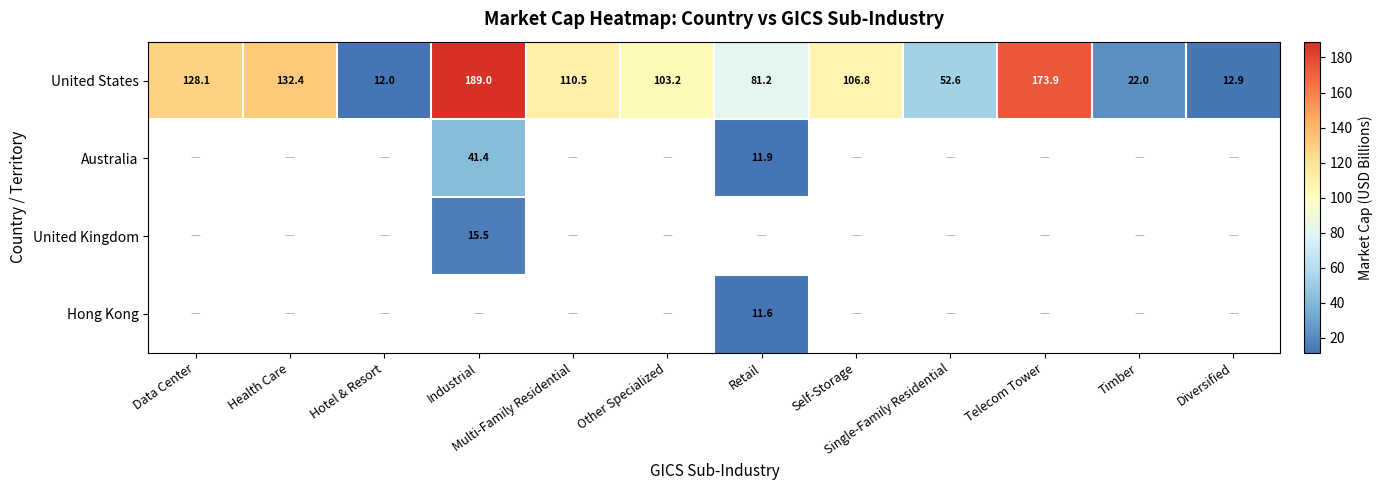

Where does the United States series first go above 106?

Data Center